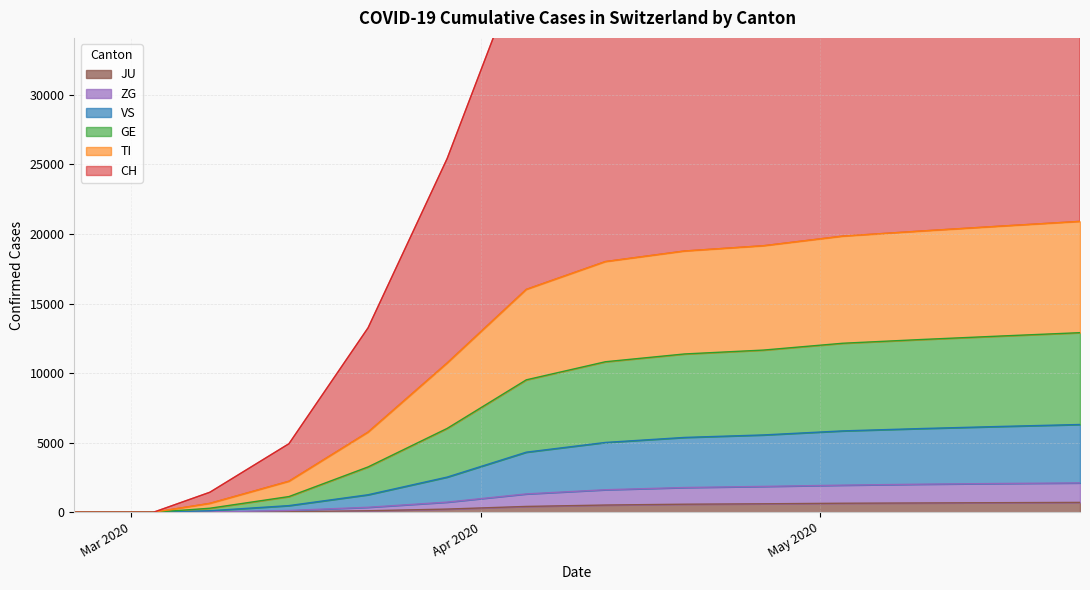

At which label does VS reach its peak?

2020-05-24